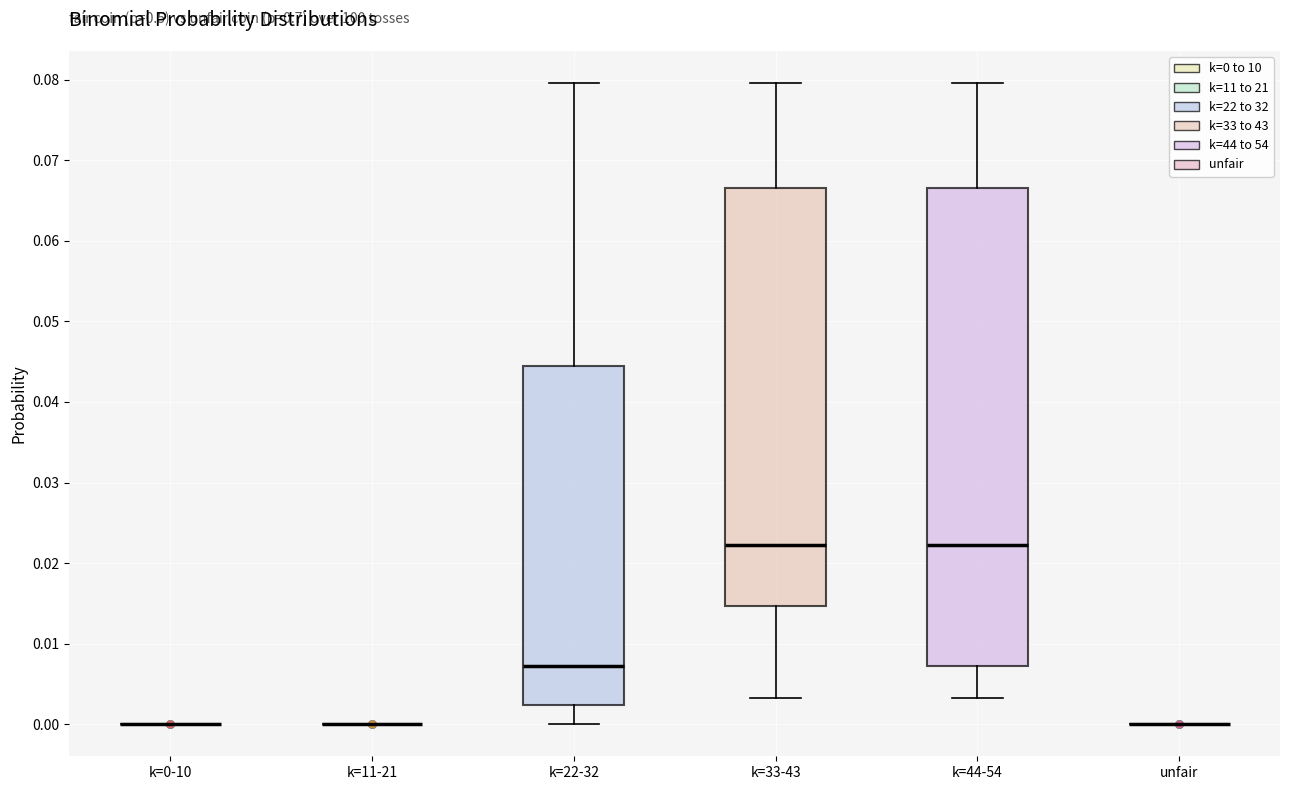

Reading left to right, read every box against the y-axis: the position of its median line, the range the box covers, and the ends of its whiskers. The values are not printed on the chart, so give them approximately, as read against the axis.

k=0-10: box collapsed to a line at 0.000, whiskers 0.000 to 0.000
k=11-21: box collapsed to a line at 0.000, whiskers 0.000 to 0.000
k=22-32: median 0.007, box 0.002 to 0.044, whiskers 0.000 to 0.080
k=33-43: median 0.022, box 0.015 to 0.067, whiskers 0.003 to 0.080
k=44-54: median 0.022, box 0.007 to 0.067, whiskers 0.003 to 0.080
unfair: box collapsed to a line at 0.000, whiskers 0.000 to 0.000